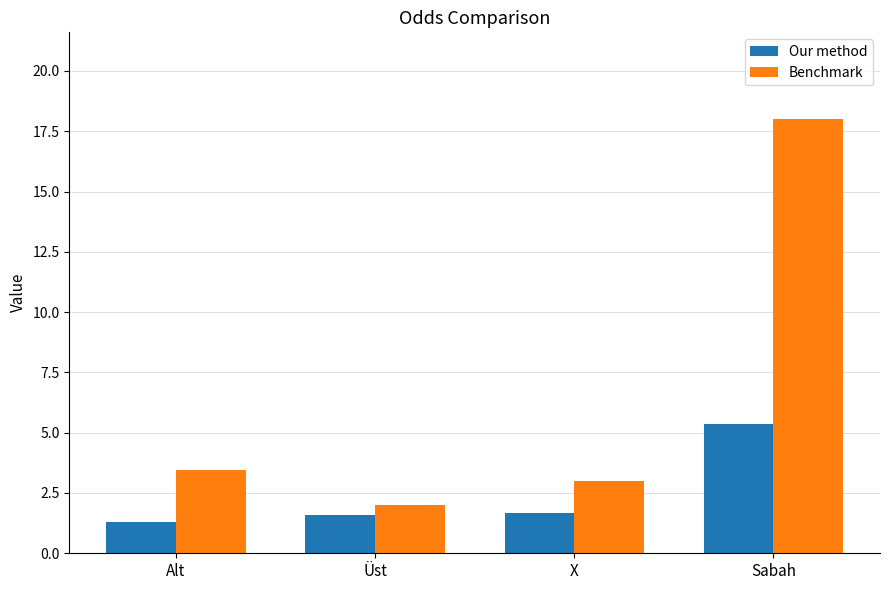

What is the minimum value for Benchmark?

2.0